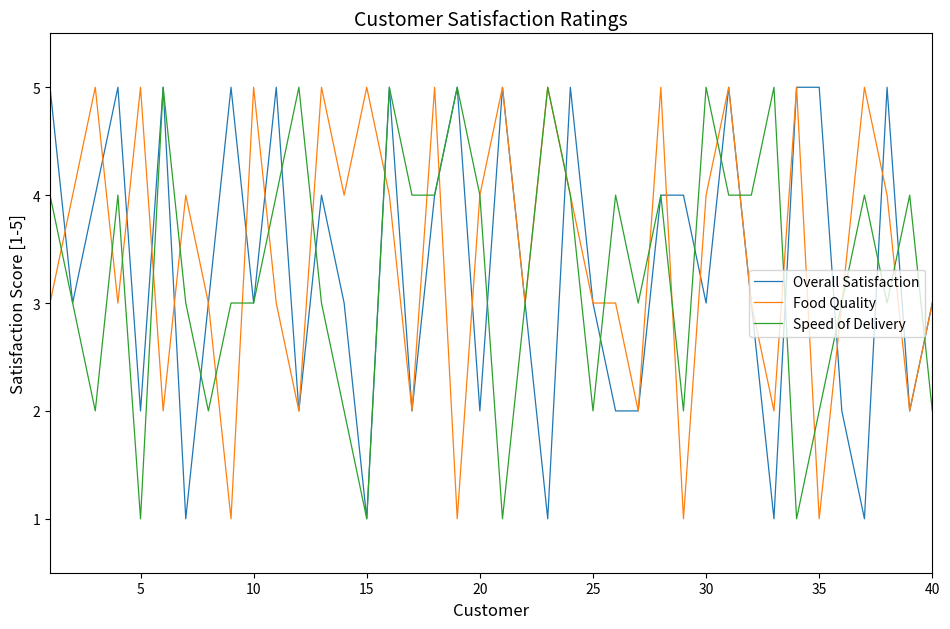

Reading left to right, what are all the values shown in this chart?

Overall Satisfaction: 5	3	4	5	2	5	1	3	5	3	5	2	4	3	1	5	2	4	5	2	5	3	1	5	3	2	2	4	4	3	5	3	1	5	5	2	1	5	2	3
Food Quality: 3	4	5	3	5	2	4	3	1	5	3	2	5	4	5	4	2	5	1	4	5	3	5	4	3	3	2	5	1	4	5	3	2	5	1	3	5	4	2	3
Speed of Delivery: 4	3	2	4	1	5	3	2	3	3	4	5	3	2	1	5	4	4	5	4	1	3	5	4	2	4	3	4	2	5	4	4	5	1	2	3	4	3	4	2